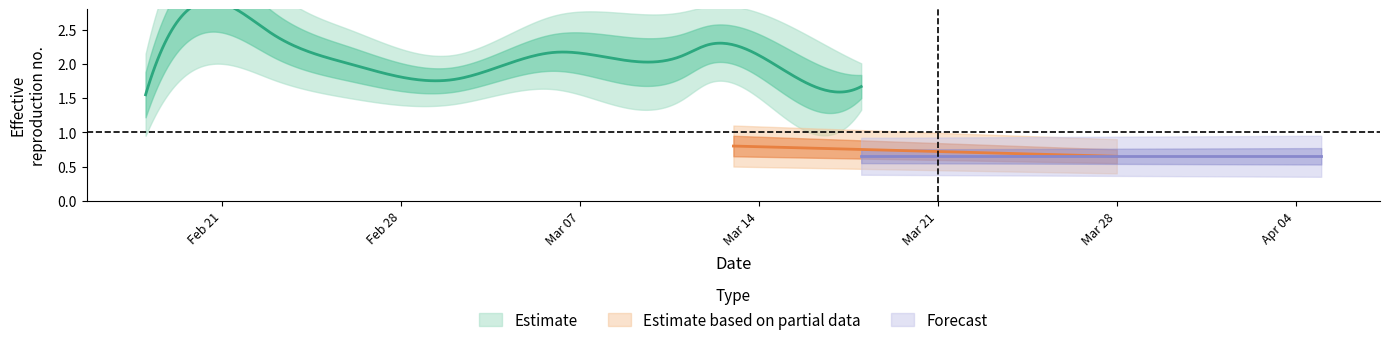

How many categories are shown in the chart?

10